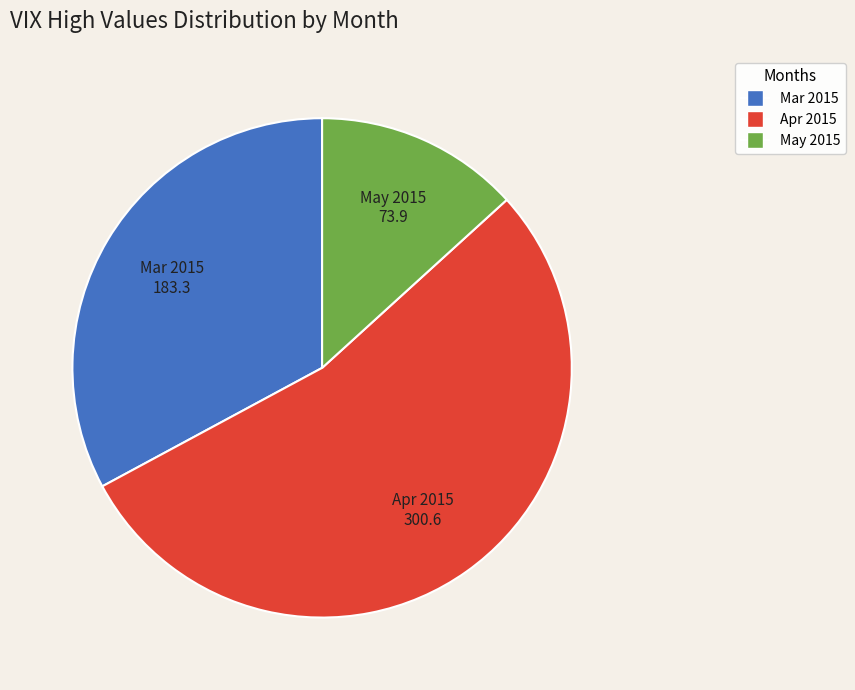

Is there any slice that represents more than half of the pie?

Yes